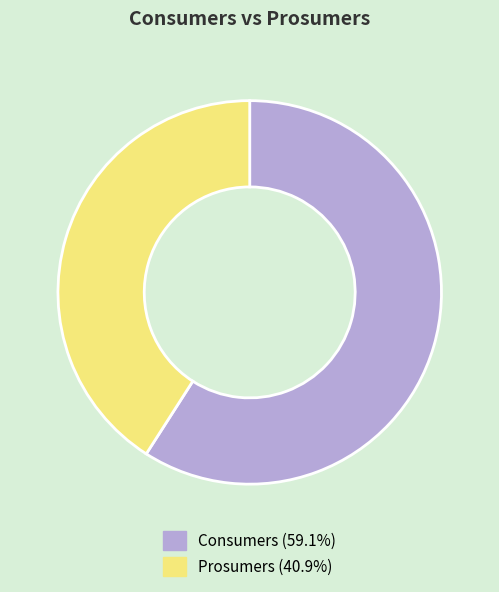

How many segments does this pie chart have?

2